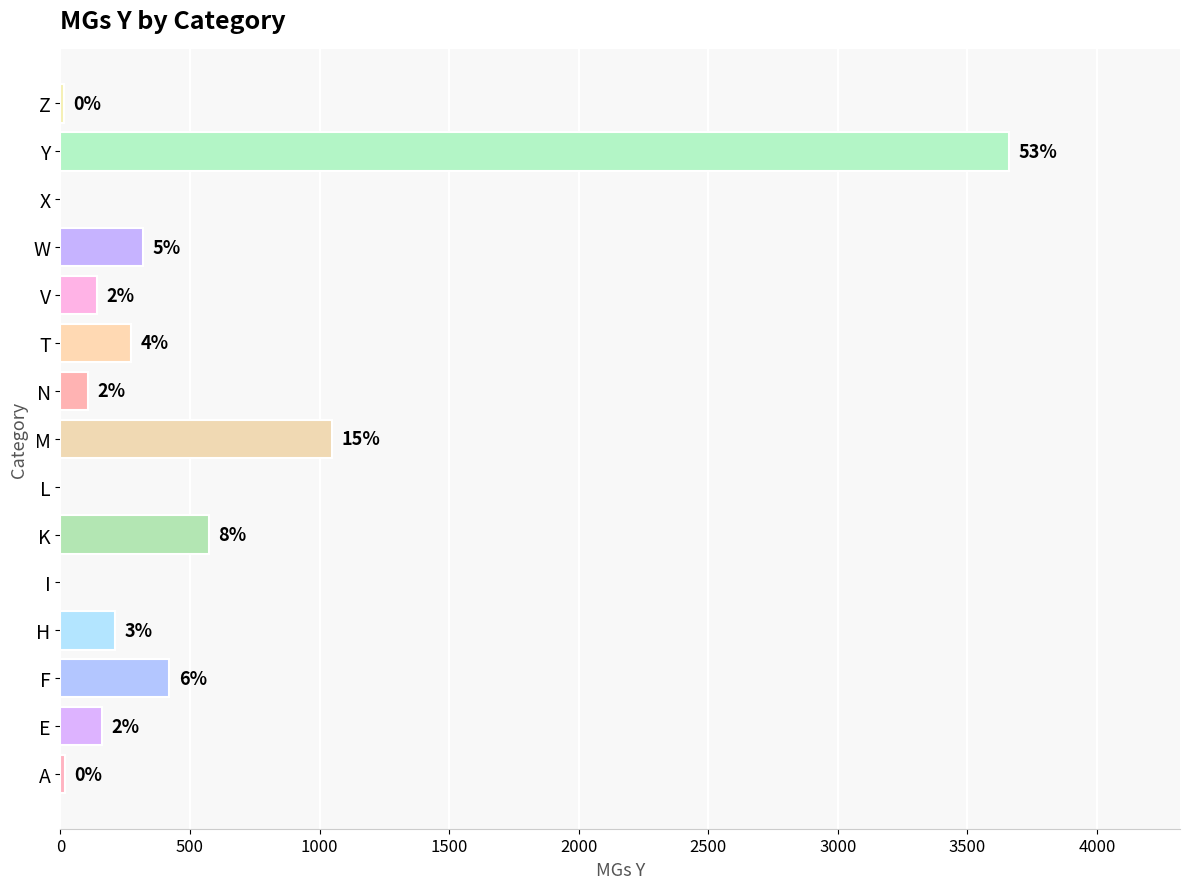

Are the bars horizontal?

Yes